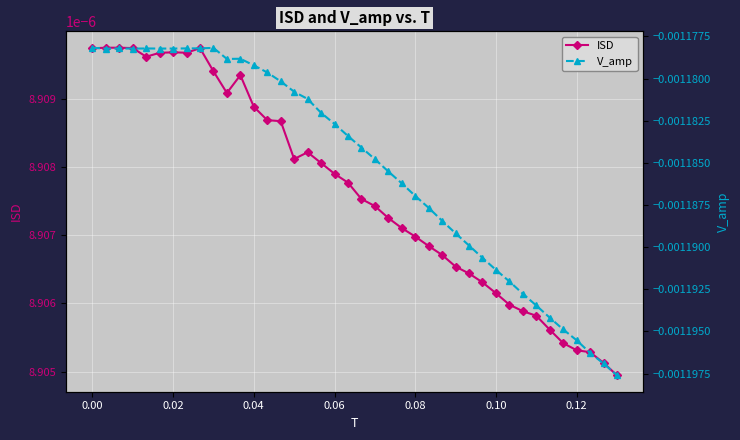

Count the ISD values in the range 0 to 1.

40